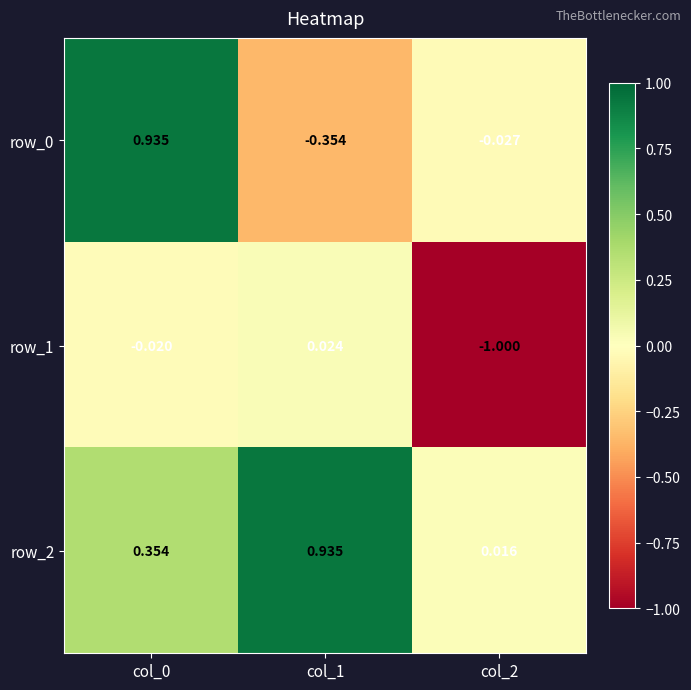

Reading right to left, list all the values displayed in this chart.

row_0: col_2=-0.0	col_1=-0.4	col_0=0.9
row_1: col_2=-1.0	col_1=0.0	col_0=-0.0
row_2: col_2=0.0	col_1=0.9	col_0=0.4